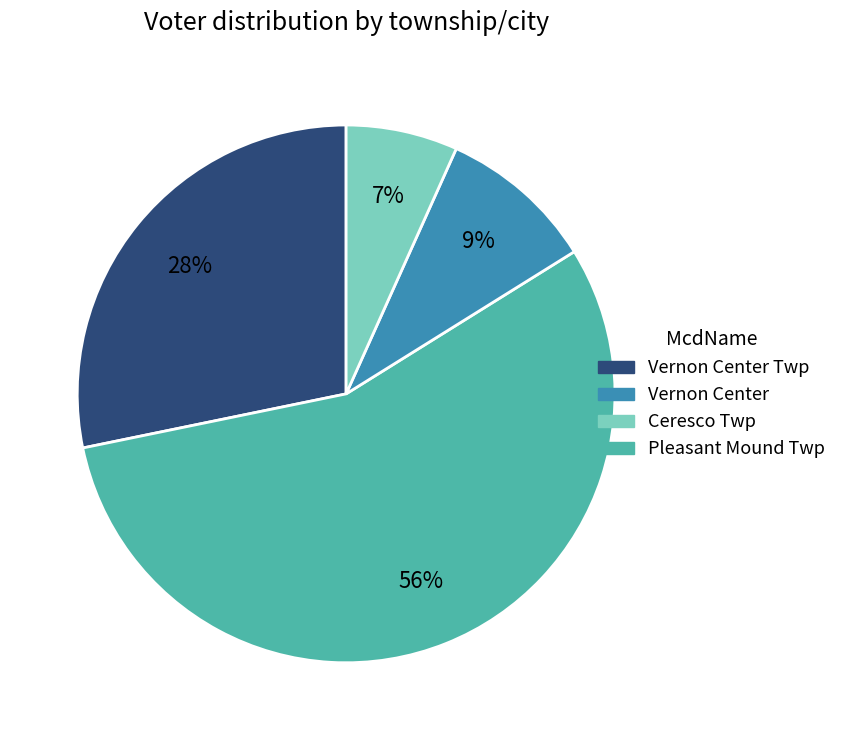

To the nearest percent, what is the difference between the largest and smallest slice percentages?

49%